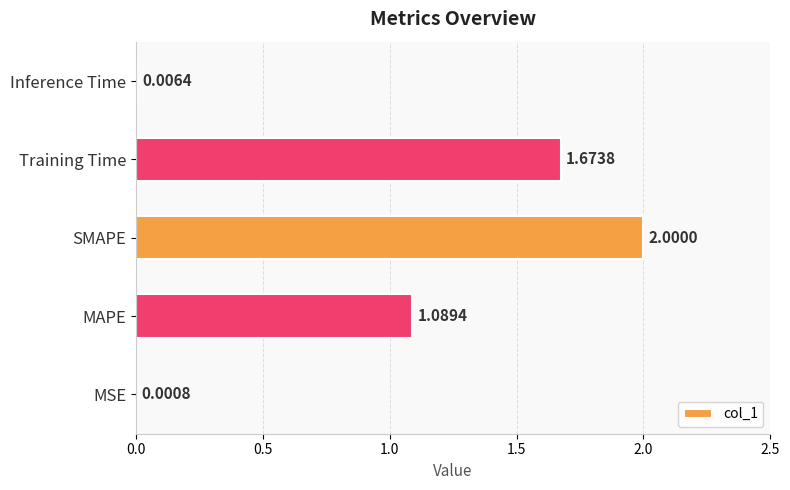

What is the sum of all values?

4.8